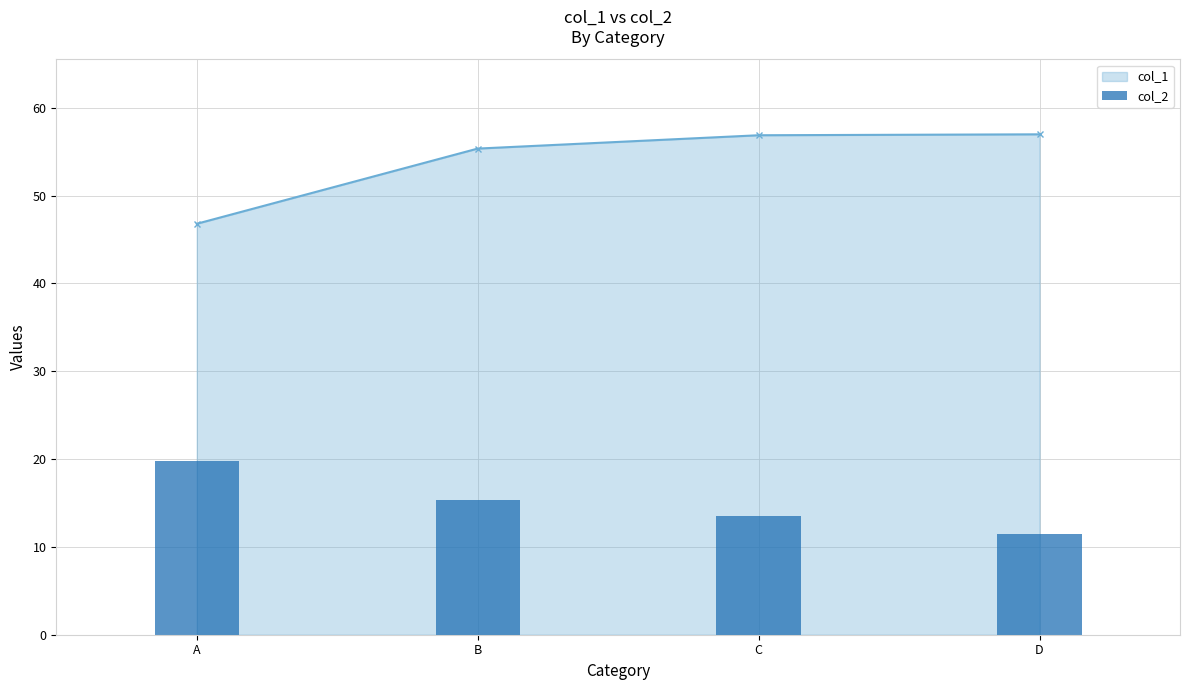

Are the bars horizontal?

No